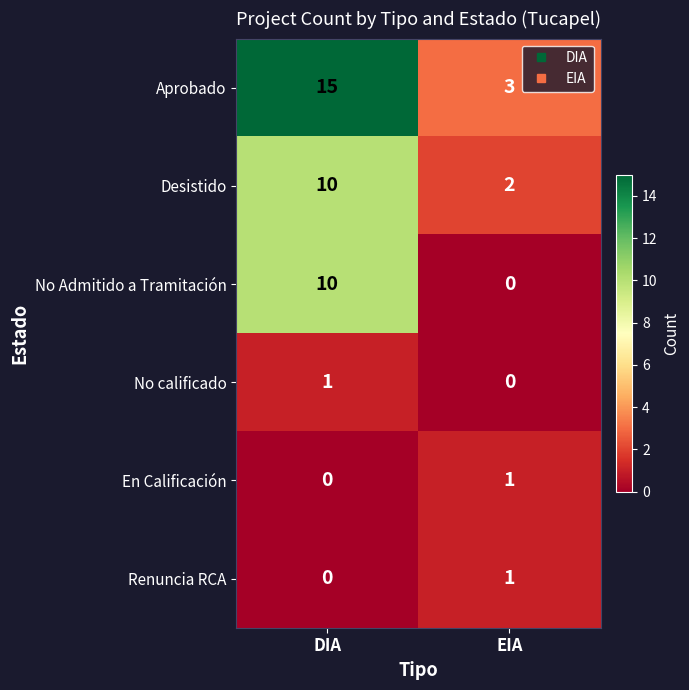

List the labels in order of En Calificación value, largest first.

EIA, DIA